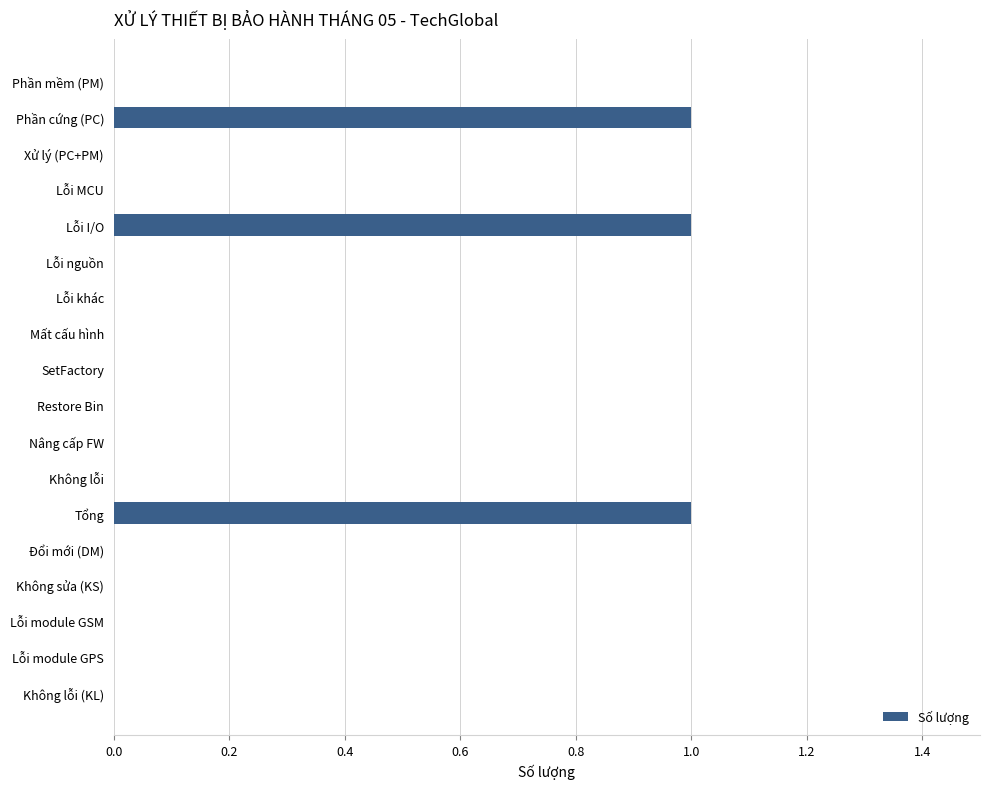

Is it true that the value at Restore Bin is 0?

True